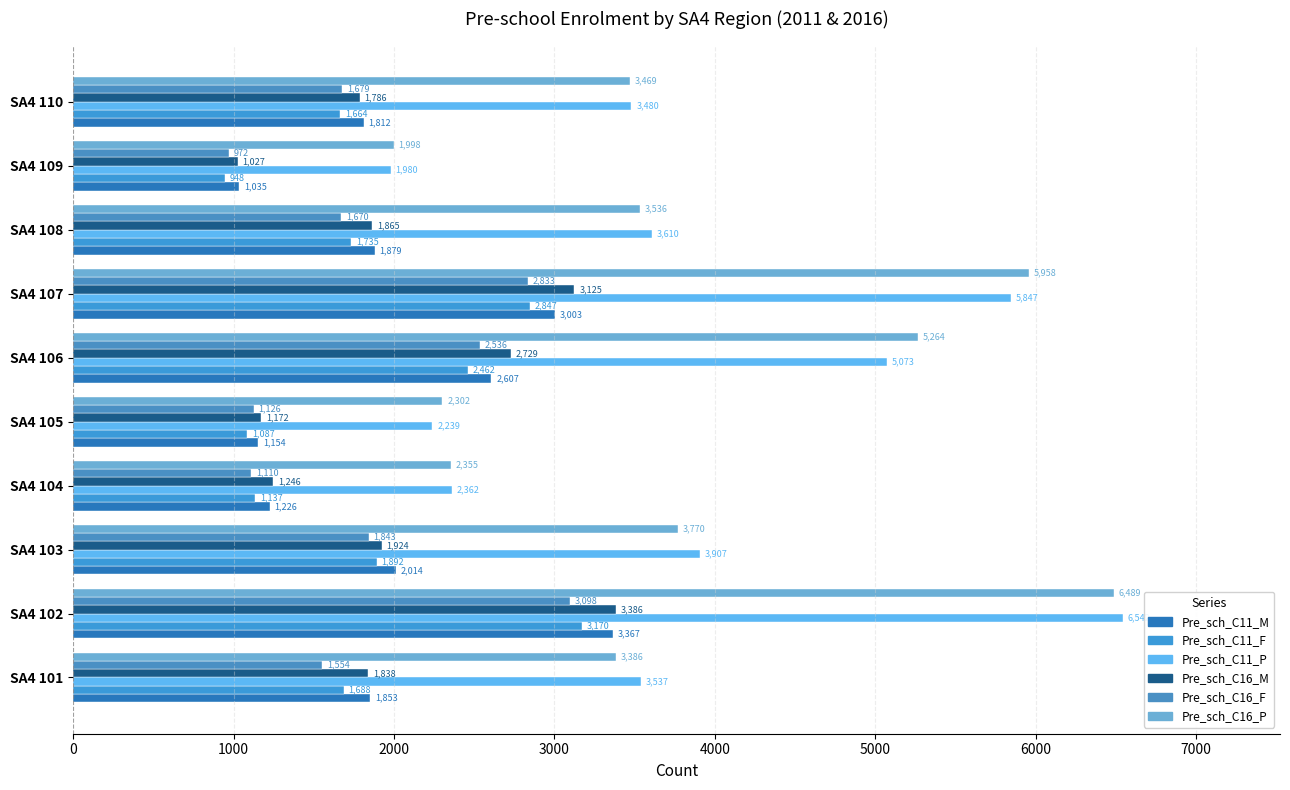

Where is Pre_sch_C16_F nearest to the value 2035?

SA4 103